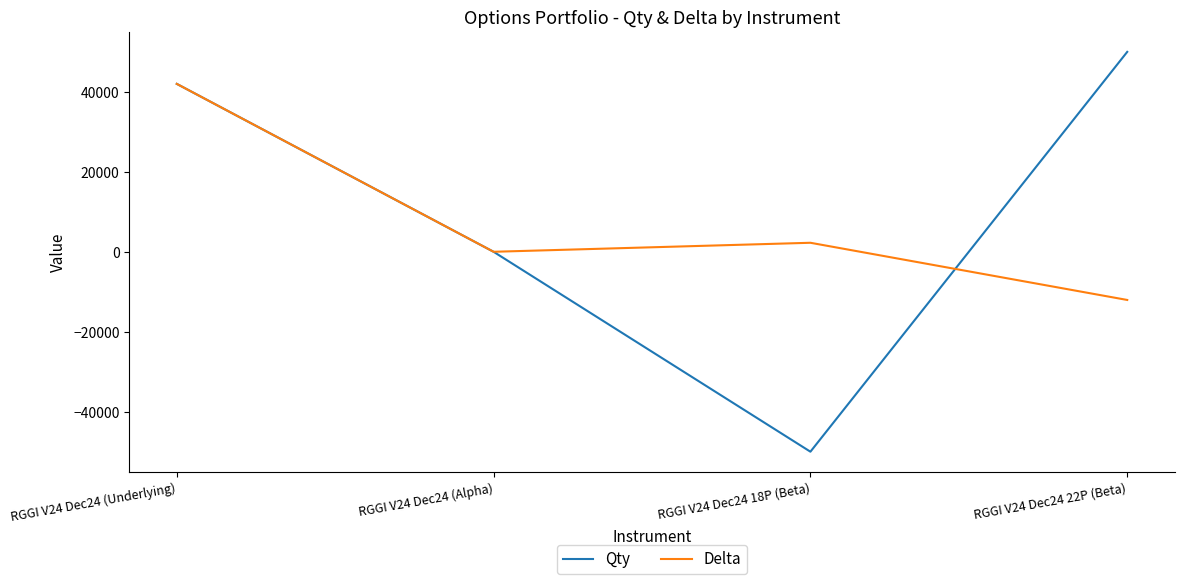

What is the spread (max minus min) of values at RGGI V24 Dec24 18P (Beta)?

52254.2